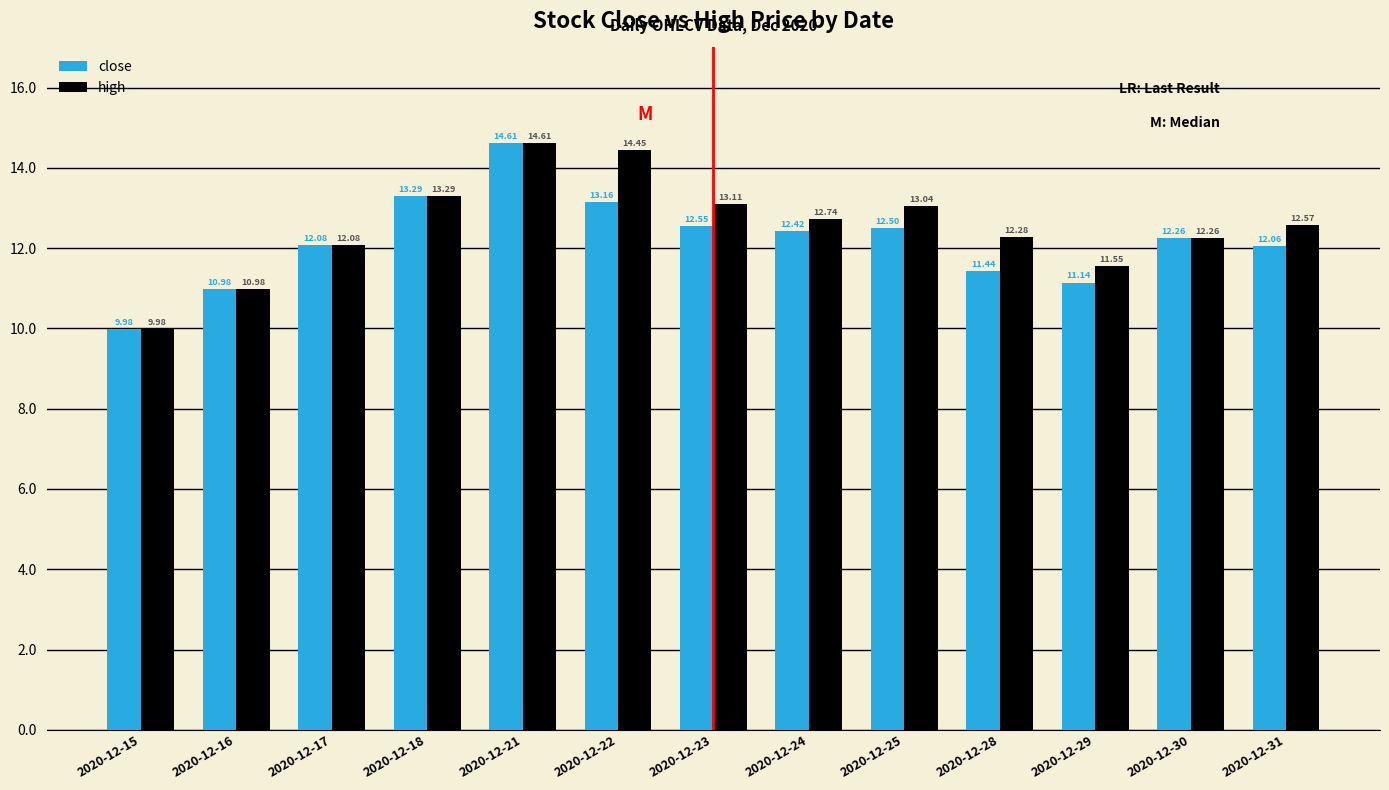

What is the spread (max minus min) of values at 2020-12-29?

0.4